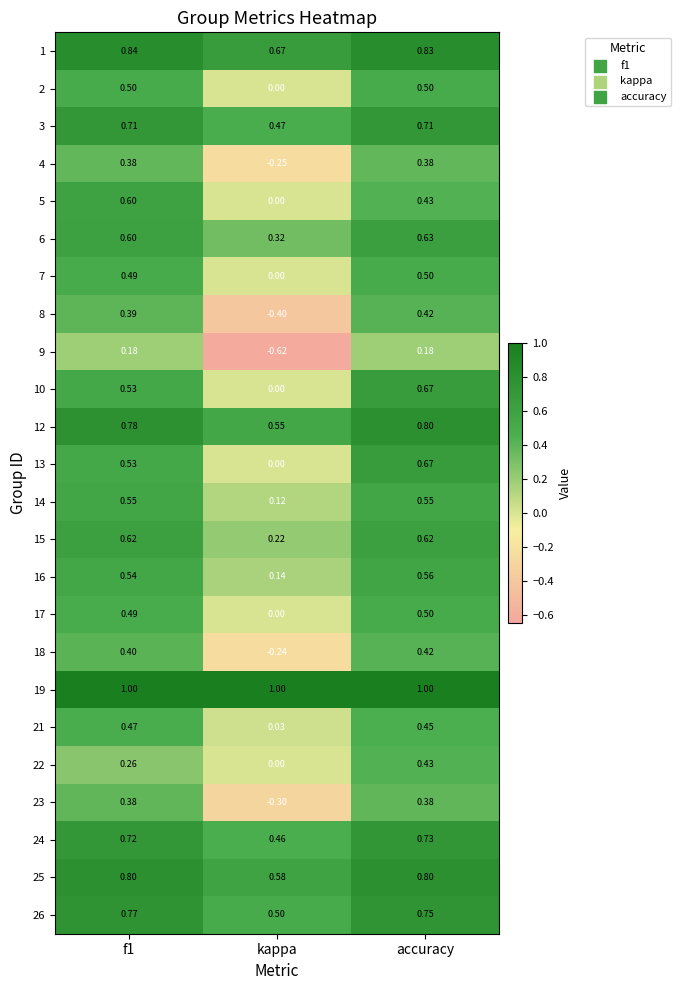

Where is 7 nearest to the value 0?

kappa